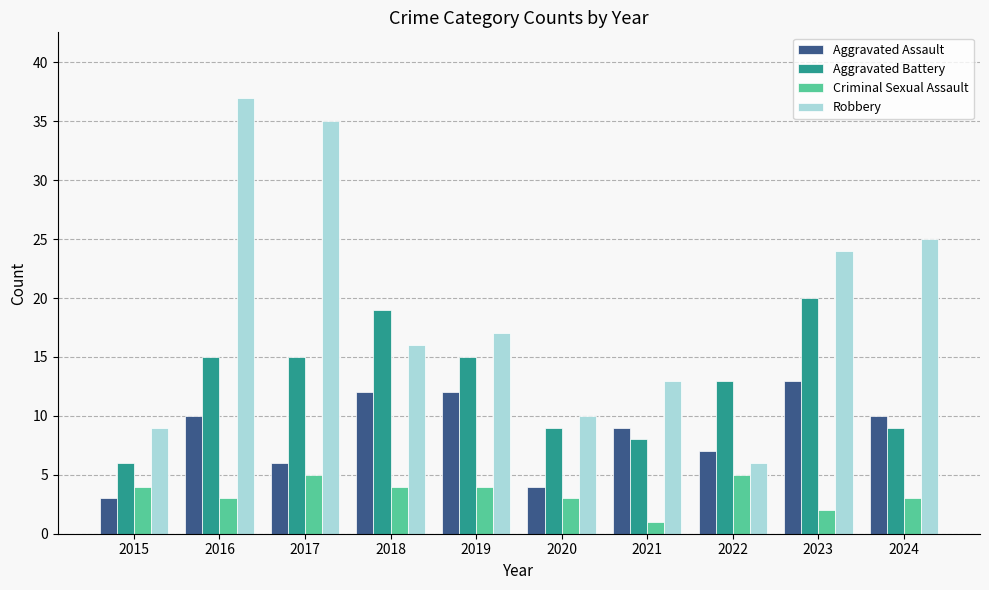

What are all the series names shown in the legend?

Aggravated Assault, Aggravated Battery, Criminal Sexual Assault, Robbery